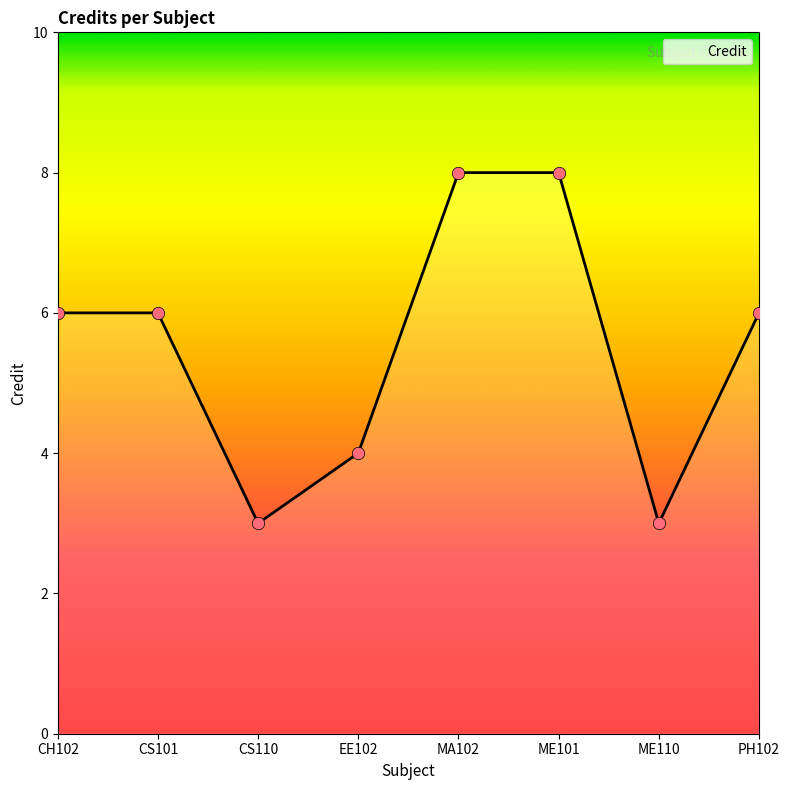

Between ME101 and EE102, which is larger?

ME101